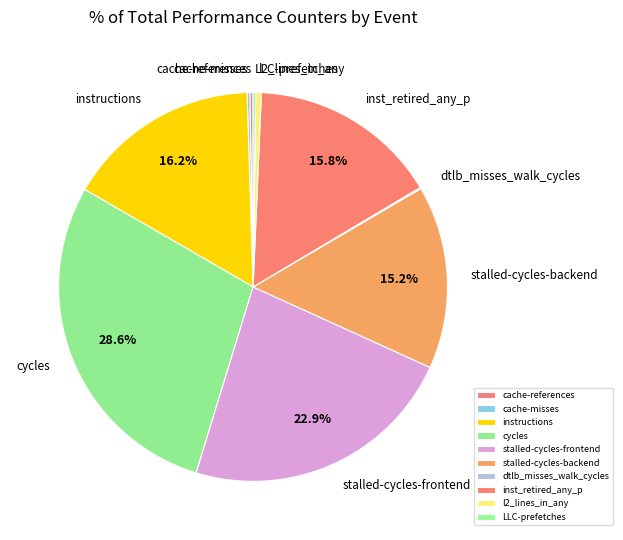

What percentage is NOT represented by stalled-cycles-frontend?

77.1%